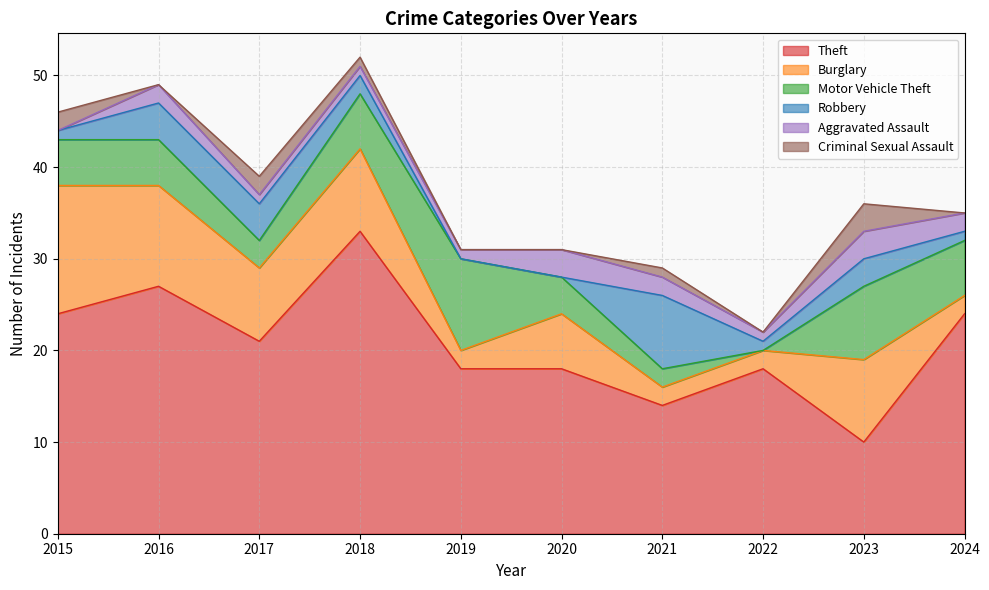

How many lines are shown in the chart?

6